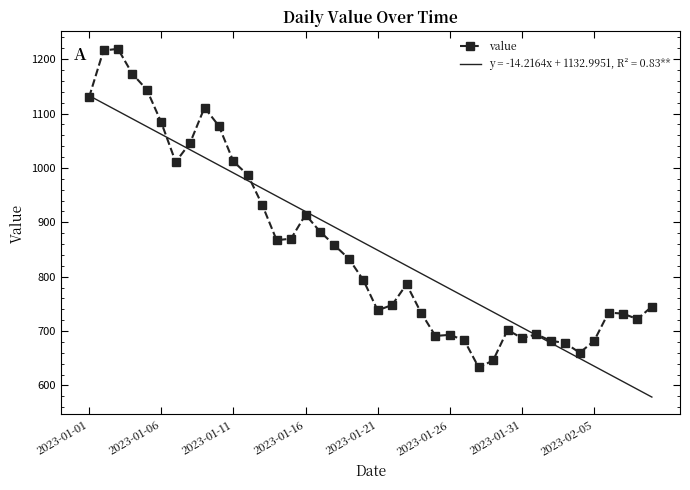

What is the smallest value displayed?

578.6